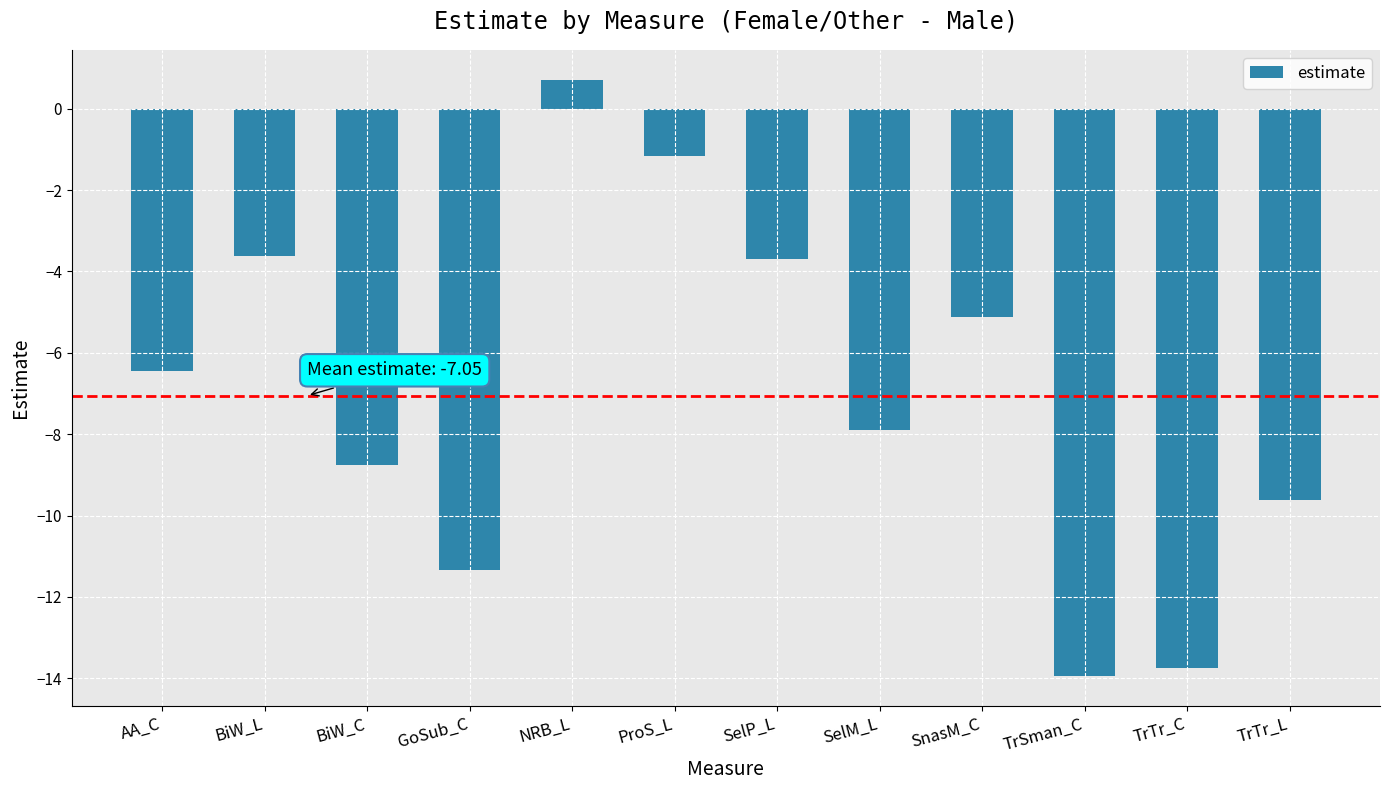

What is the greatest value displayed?

0.7